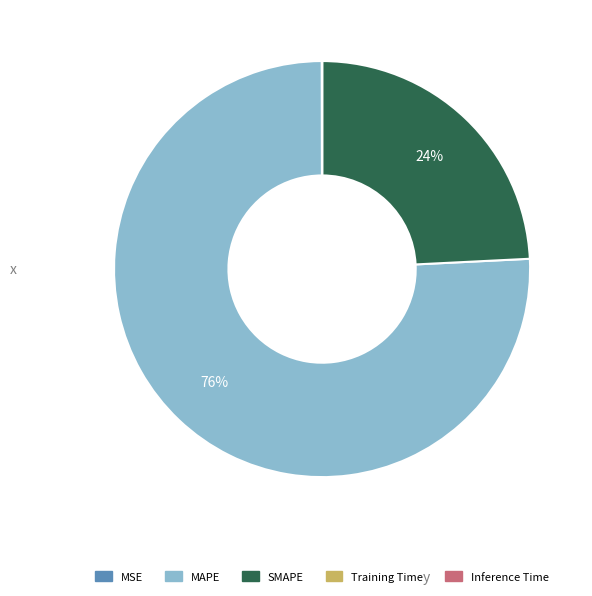

Which category accounts for the majority?

MAPE